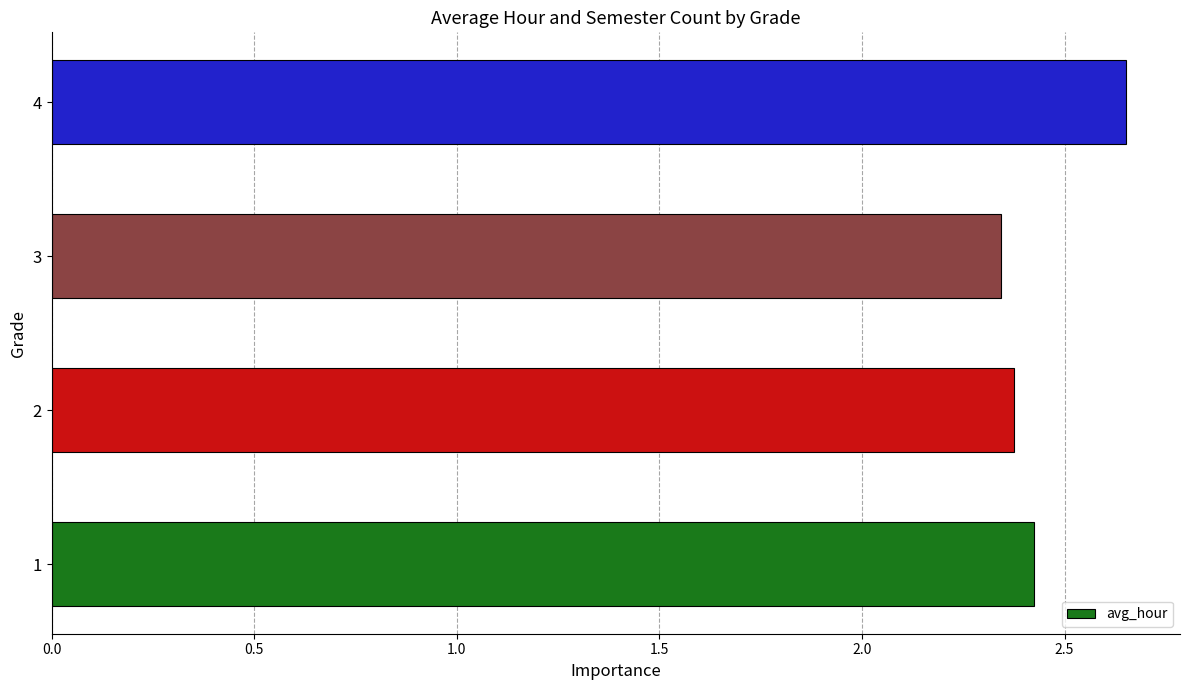

Approximately how many times larger is the value at 2 compared to 4?

0.9